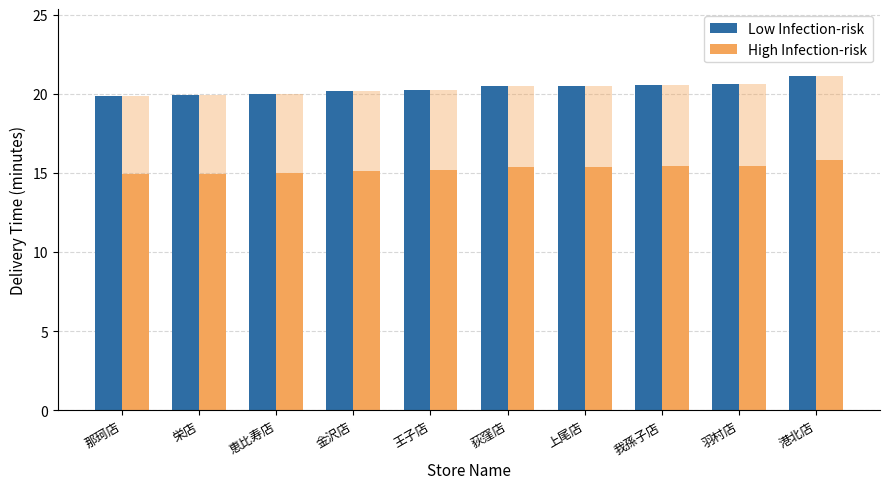

Reading left to right, what are all the values shown in this chart?

Low Infection-risk: 那珂店=19.9	栄店=19.9	恵比寿店=20.0	金沢店=20.2	王子店=20.3	荻窪店=20.5	上尾店=20.5	我孫子店=20.6	羽村店=20.6	港北店=21.1
High Infection-risk: 那珂店=14.9	栄店=15.0	恵比寿店=15.0	金沢店=15.1	王子店=15.2	荻窪店=15.4	上尾店=15.4	我孫子店=15.4	羽村店=15.5	港北店=15.8